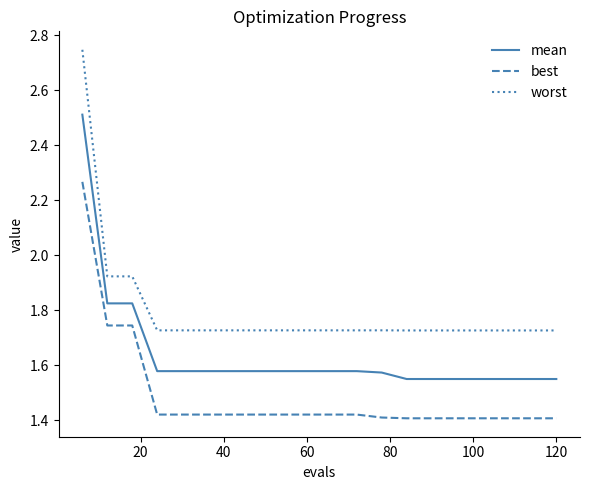

True or false: mean and best cross at least once.

False